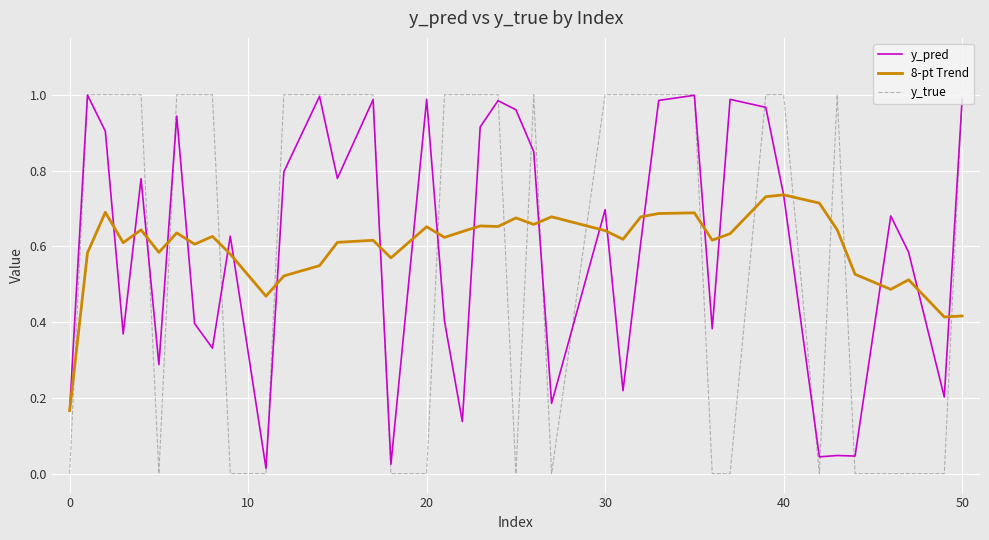

How many intersections are there between 8-pt Trend and y_true?

17